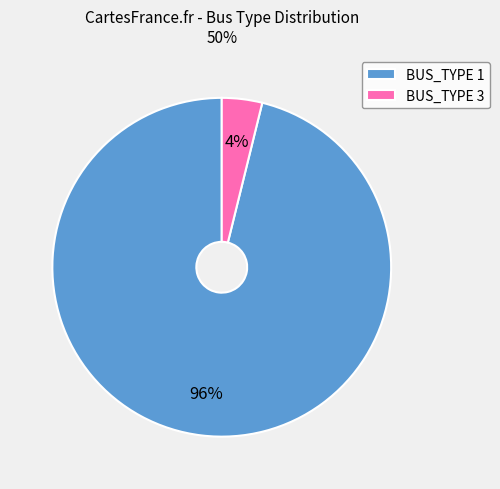

To the nearest percent, what is the combined percentage of BUS_TYPE 1 and BUS_TYPE 3?

100%